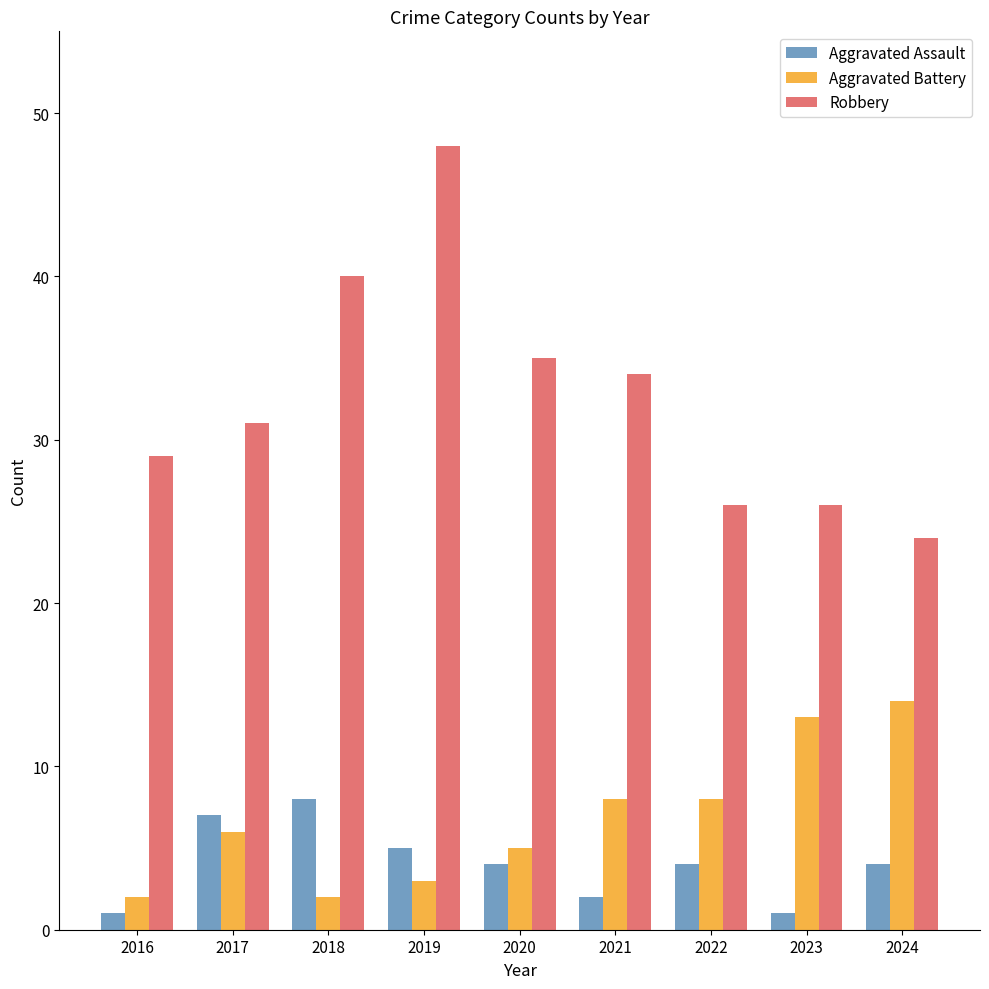

Is it true that Robbery equals 35 at 2020?

True